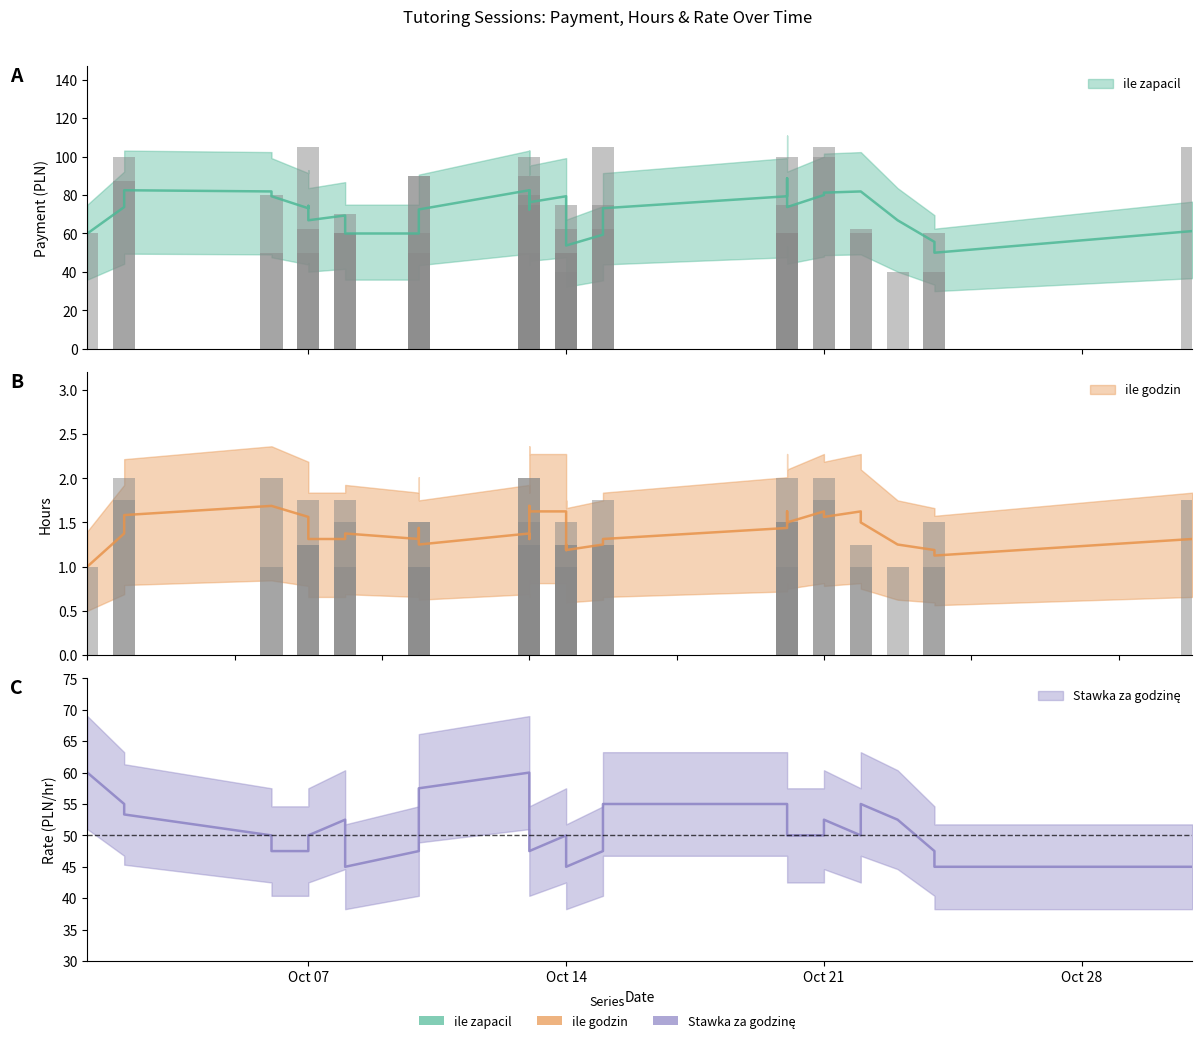

What is the difference between the highest and lowest values at 2025-10-13?

88.5